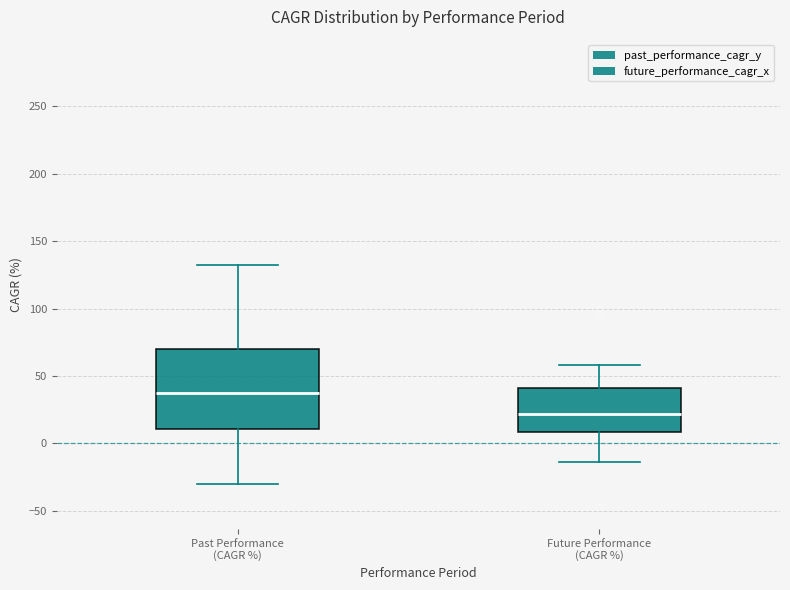

Comparing the boxes themselves (not the whiskers), which one is the tallest?

Past Performance (CAGR %)